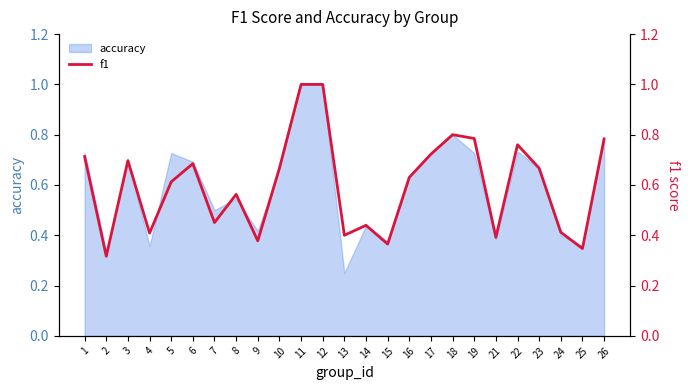

How many categories are shown in the chart?

25